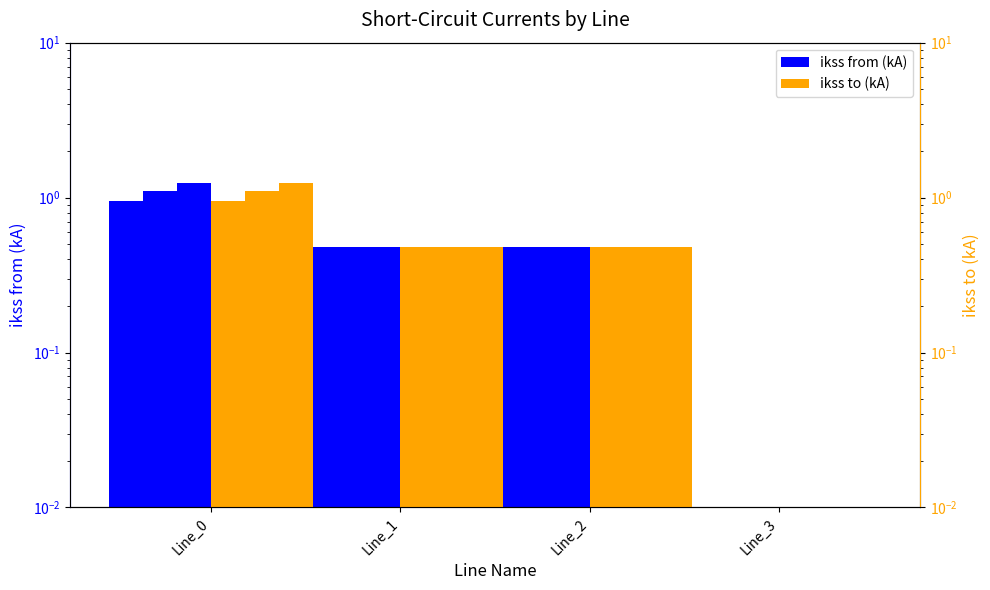

Is it true that pf_ikss_a_to_ka equals 0.0 at Line_3?

False